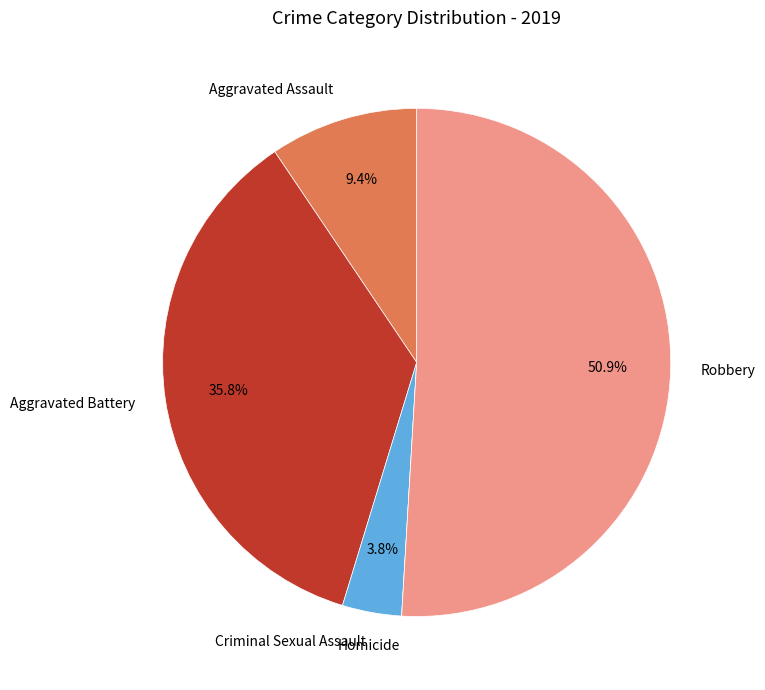

What portion of the pie excludes Aggravated Battery?

64.2%